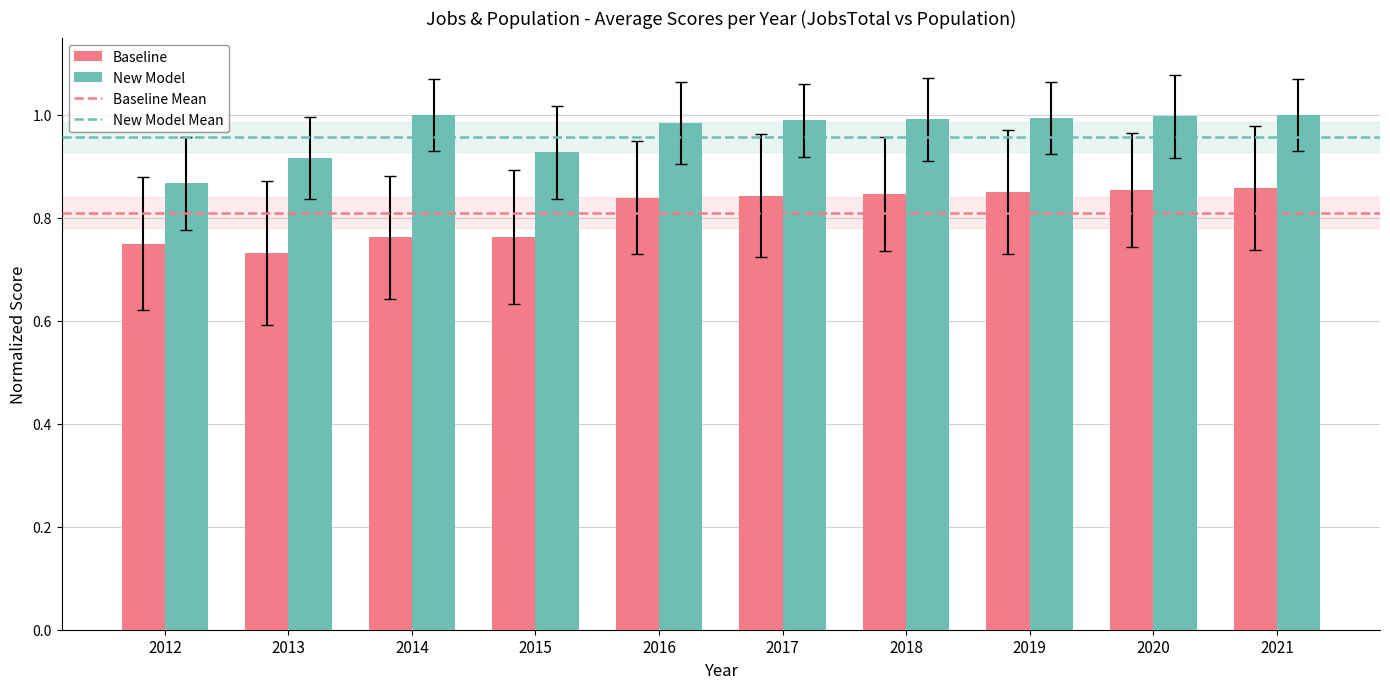

Between 2013 and 2019, which series saw the biggest shift?

Baseline